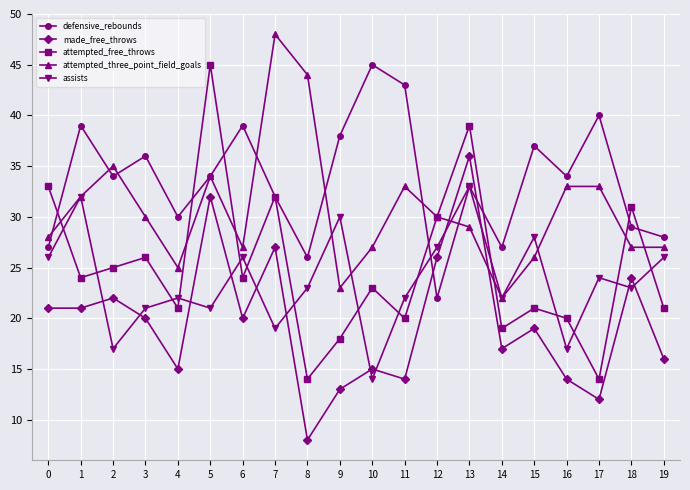

What is the sum of the assists values at 2 and 7?

36